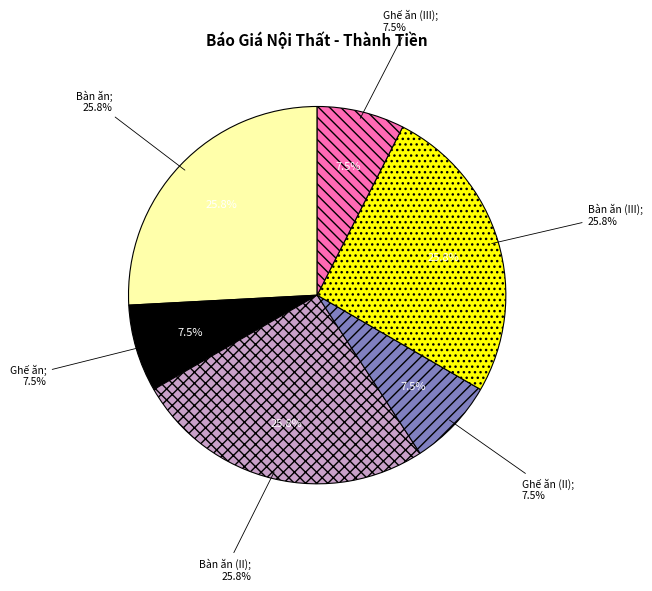

Is there any slice that represents more than half of the pie?

No